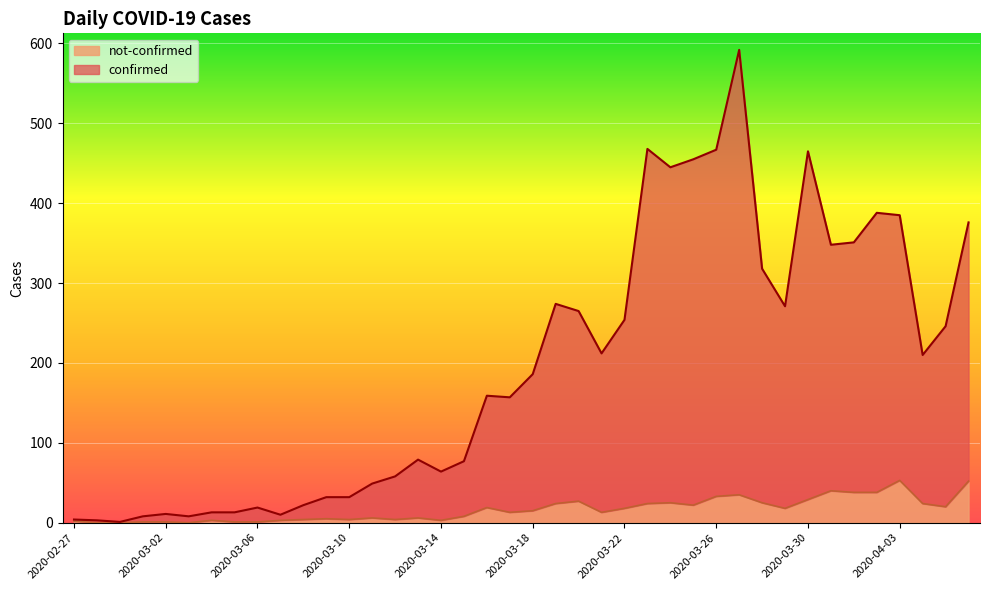

True or false: not-confirmed and confirmed cross at least once.

False